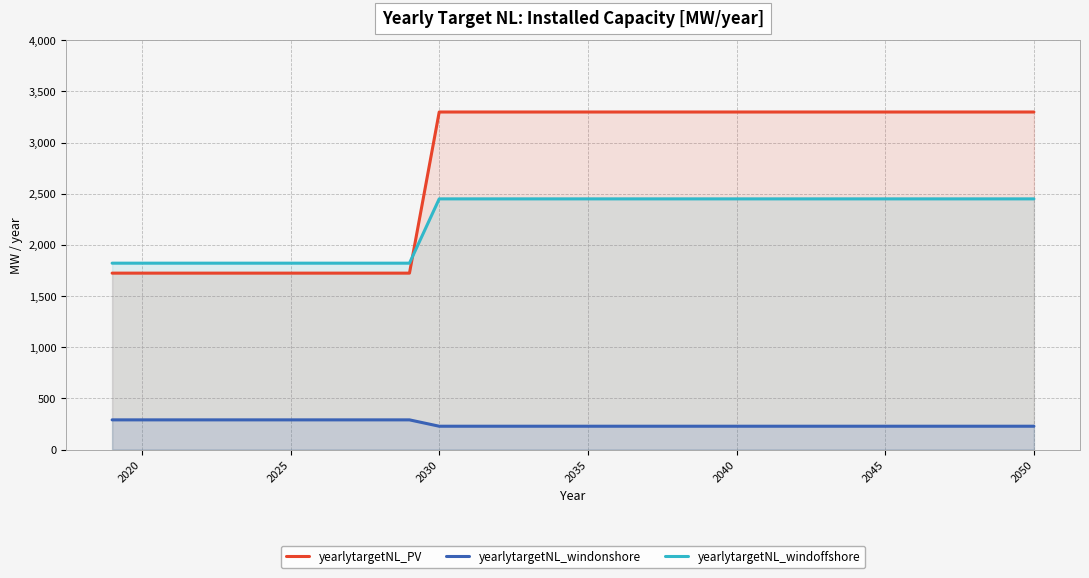

True or false: yearlytargetNL_windonshore has a value of 410.1 at 2045.

False